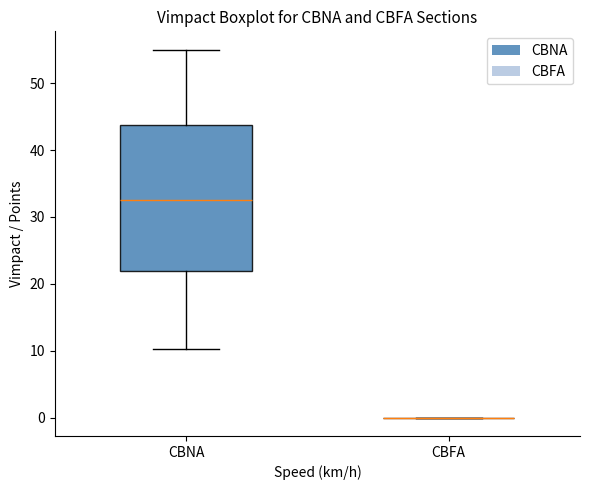

Reading left to right, transcribe this box plot: for each box, give where its median line is, the range the box spans, and where its two whiskers end, as read against the y-axis. The values are not printed on the chart, so give them approximately, as read against the axis.

CBNA: median 33, box 22 to 44, whiskers 10 to 55
CBFA: box collapsed to a line at 0, whiskers 0 to 0